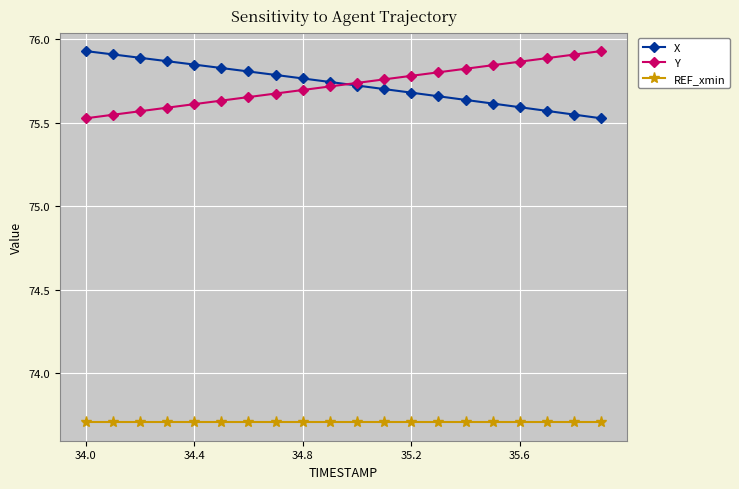

What is the smallest value displayed?

73.7